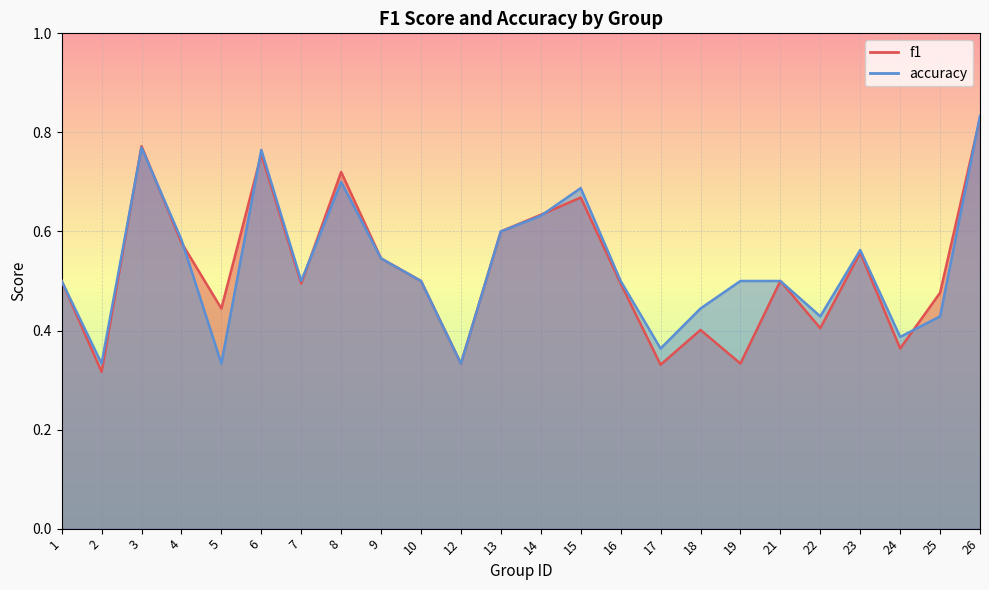

What is the difference between the maximum and second lowest values in the f1 series?

0.5